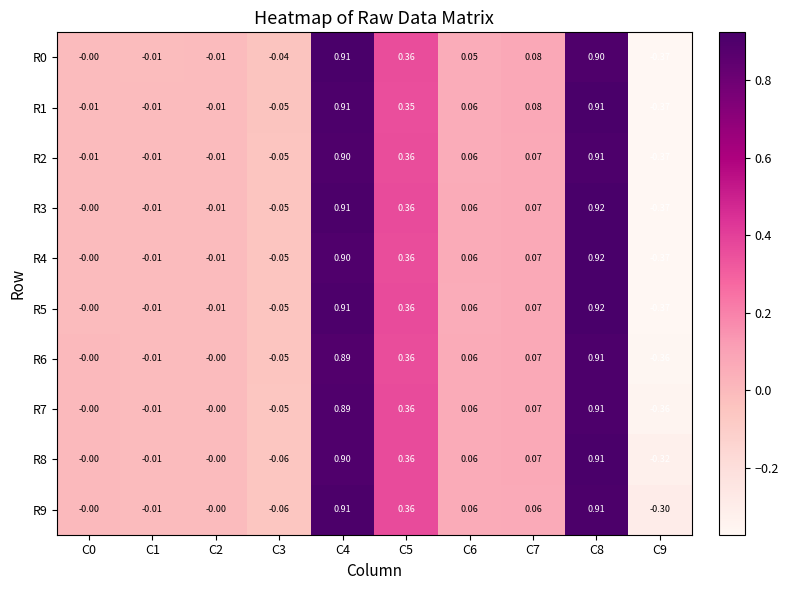

Count the number of data series in this chart.

10